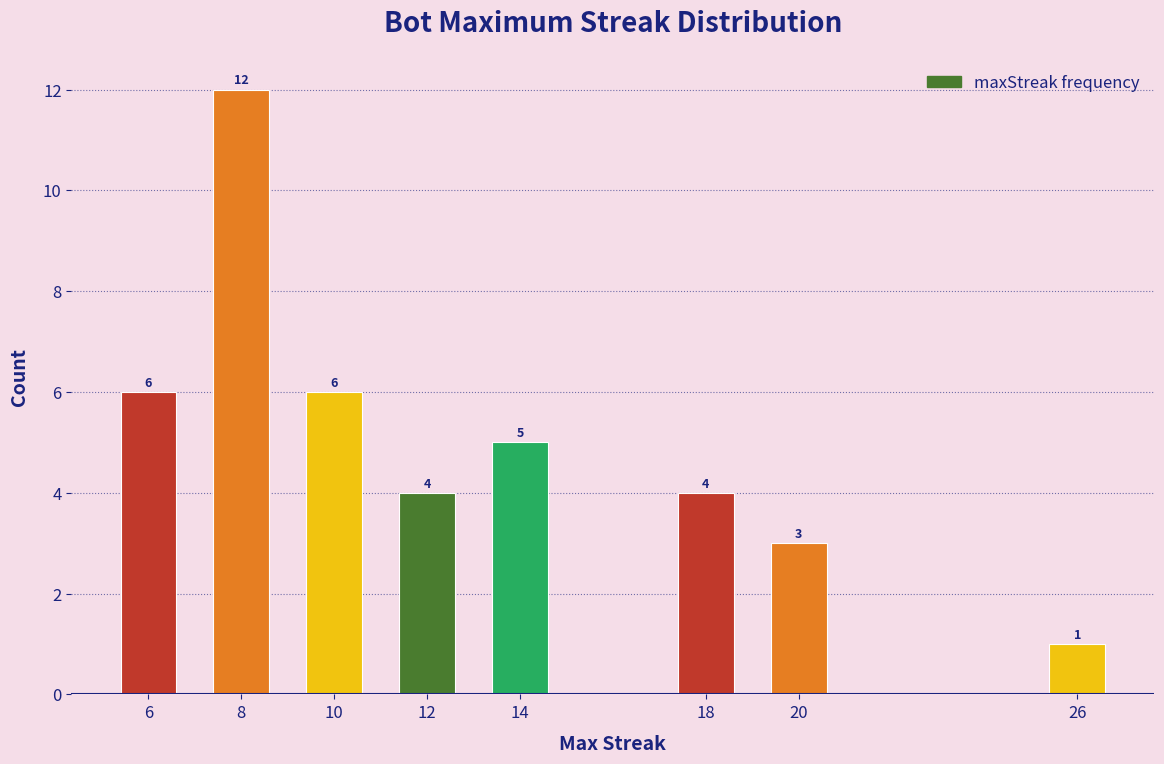

Reading right to left, extract all data points from this chart.

1	3	4	5	4	6	12	6